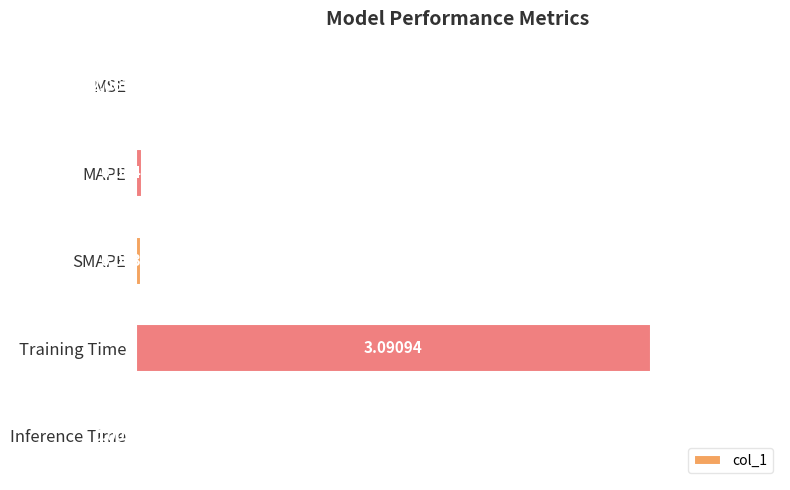

What is the change in value from MAPE to Training Time?

+3.1